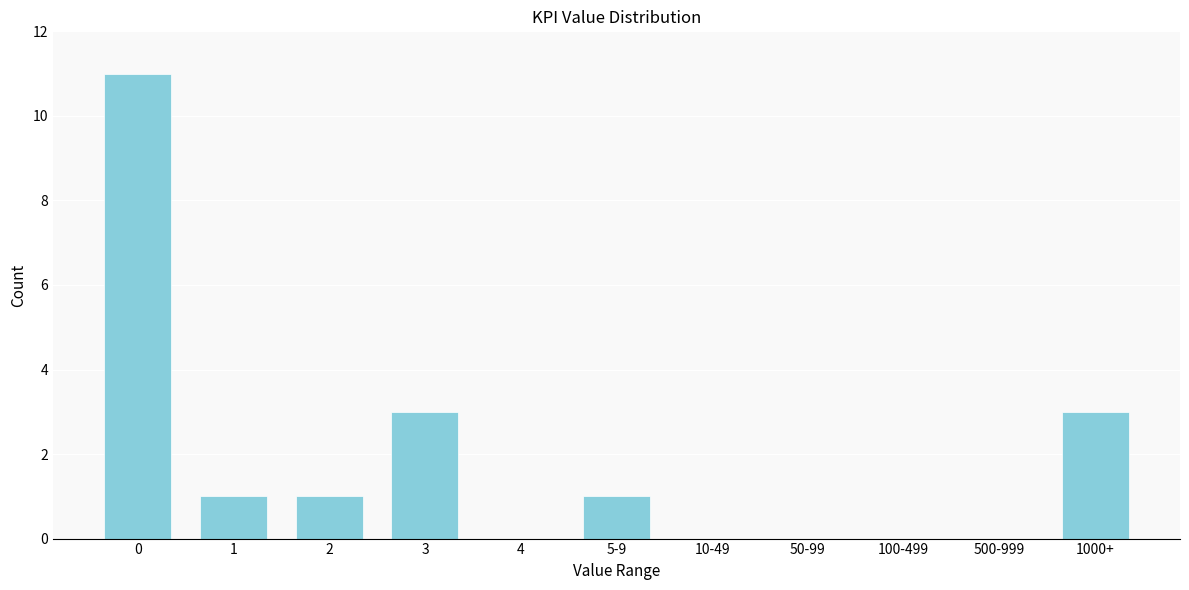

Reading left to right, extract all data points from this chart.

0=11	1=1	2=1	3=3	4=0	5-9=1	10-49=0	50-99=0	100-499=0	500-999=0	1000+=3